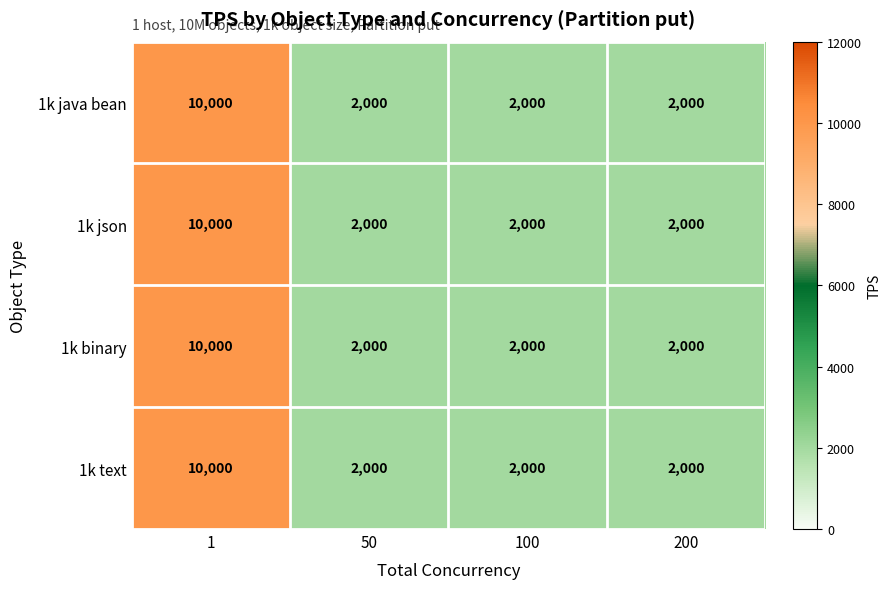

Reading right to left, transcribe all the data shown in this chart.

1k java bean: 200=2000	100=2000	50=2000	1=10000
1k json: 200=2000	100=2000	50=2000	1=10000
1k binary: 200=2000	100=2000	50=2000	1=10000
1k text: 200=2000	100=2000	50=2000	1=10000